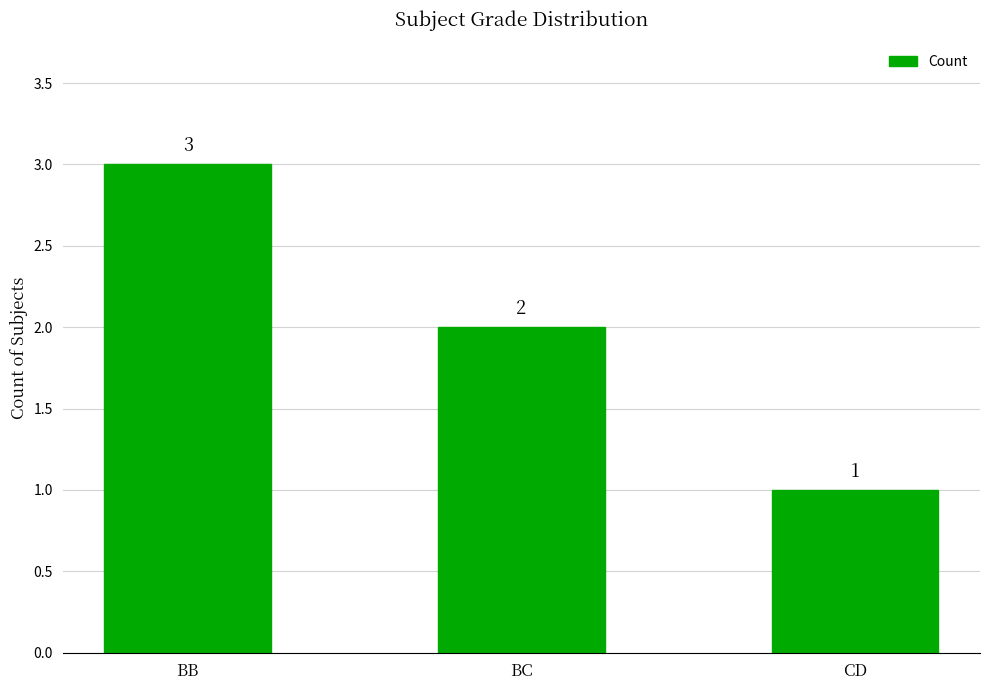

What position from the right is BB?

3